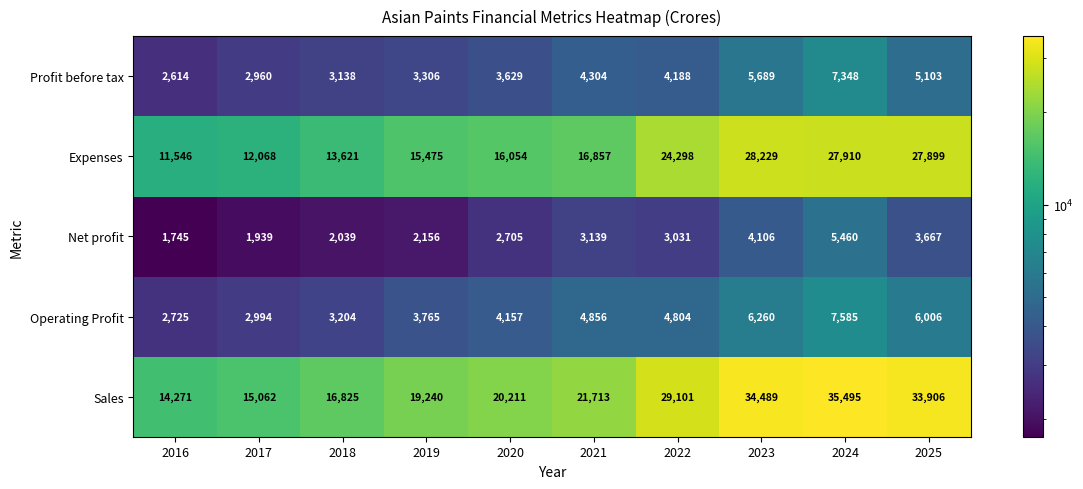

The Sales series shows 16825 at 2018. True or false?

True